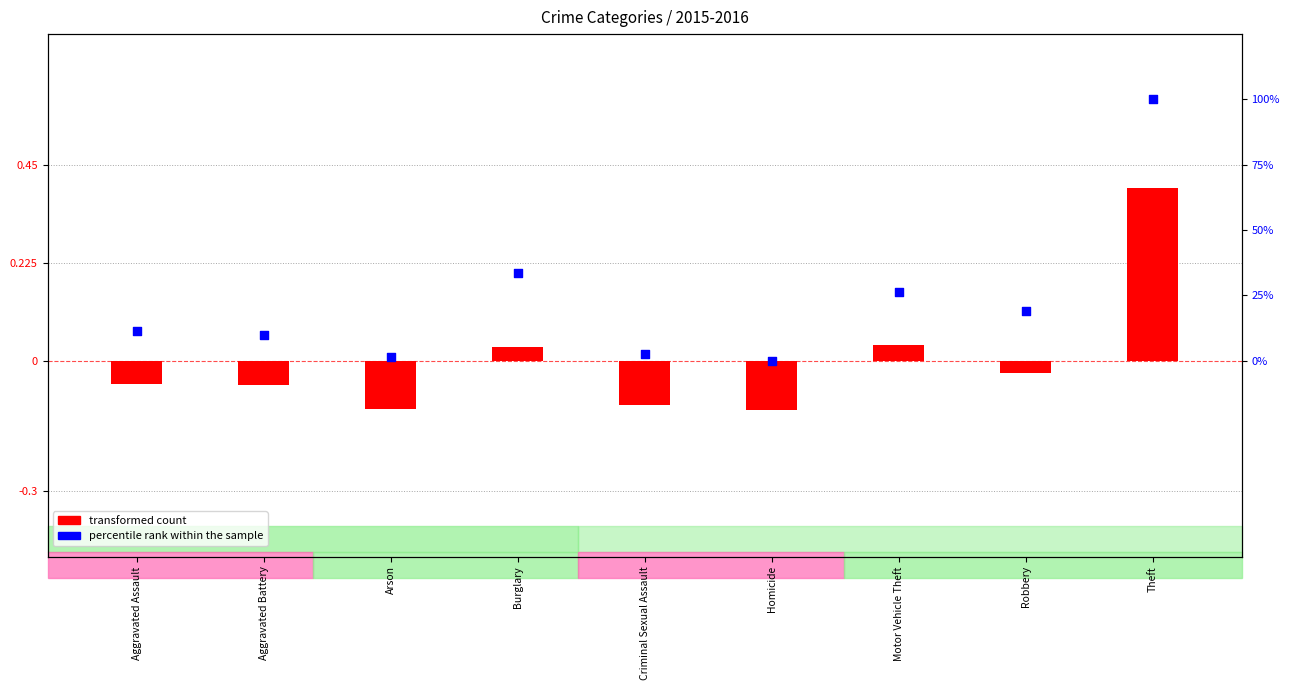

Which series has the largest Y range (max minus min)?

percentile rank within the sample